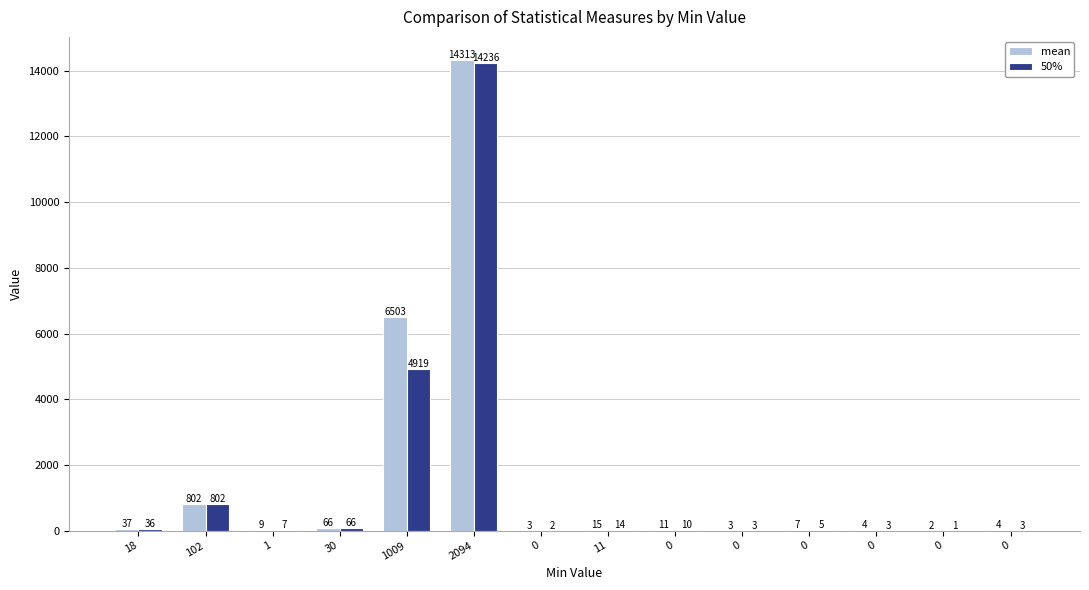

The value of mean at 0 is 1.1. True or false?

False